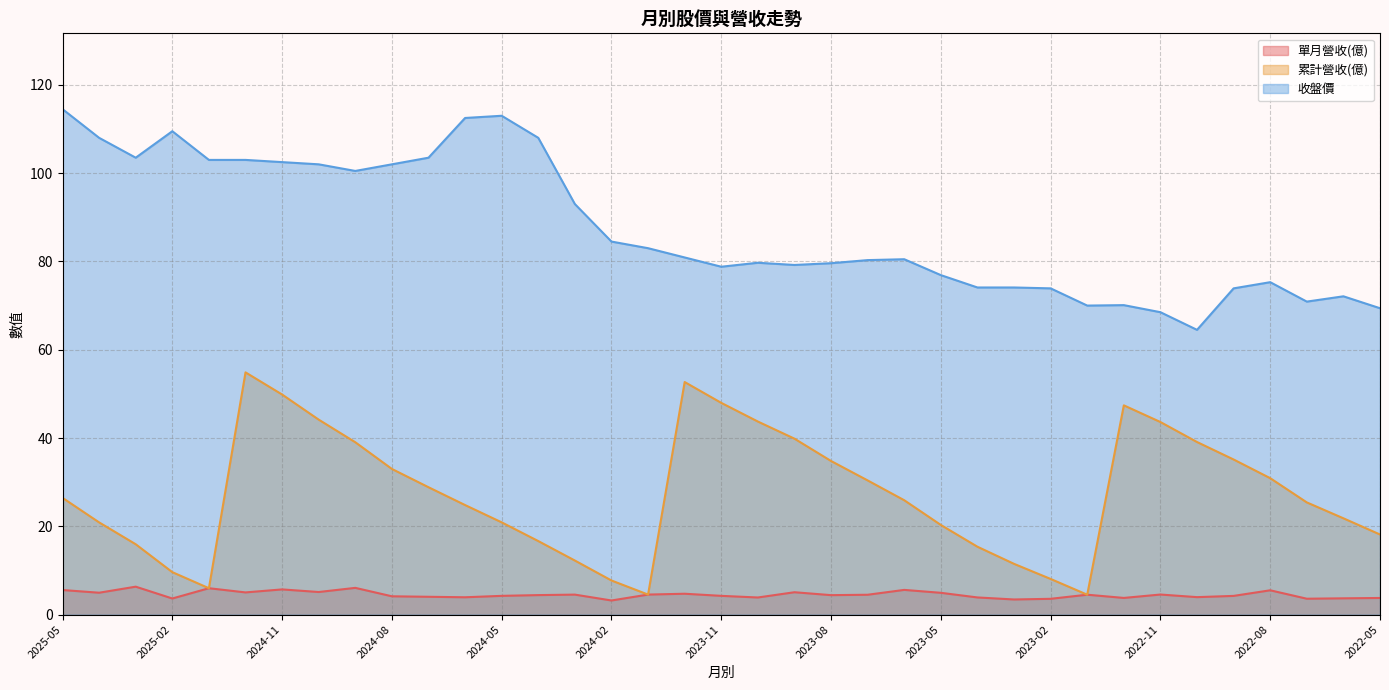

True or false: 收盤價 and 單月營收(億) intersect in this chart.

False